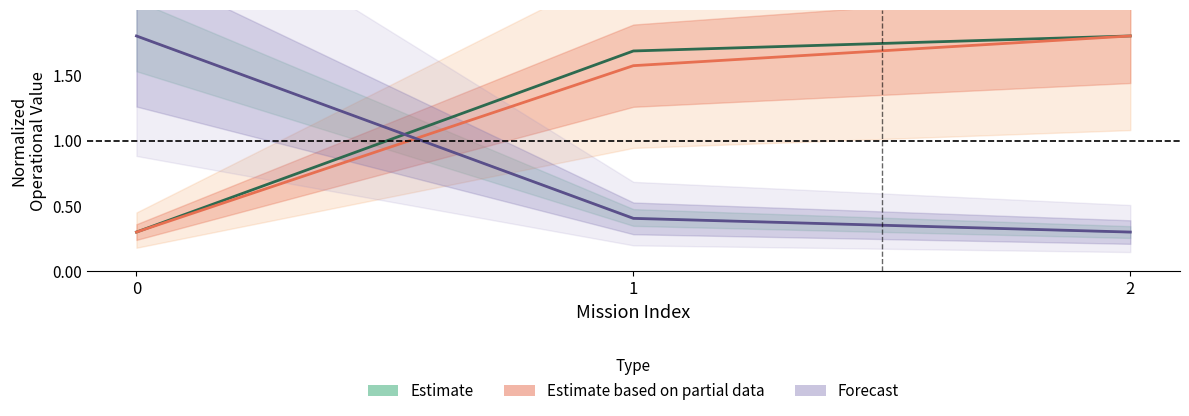

What is the difference between the Estimate values at 0 and 2?

1.5